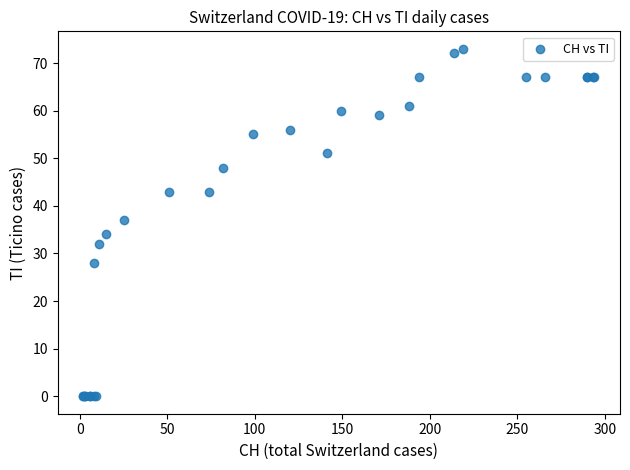

What Y value in the scatter plot is closest to 36?

37